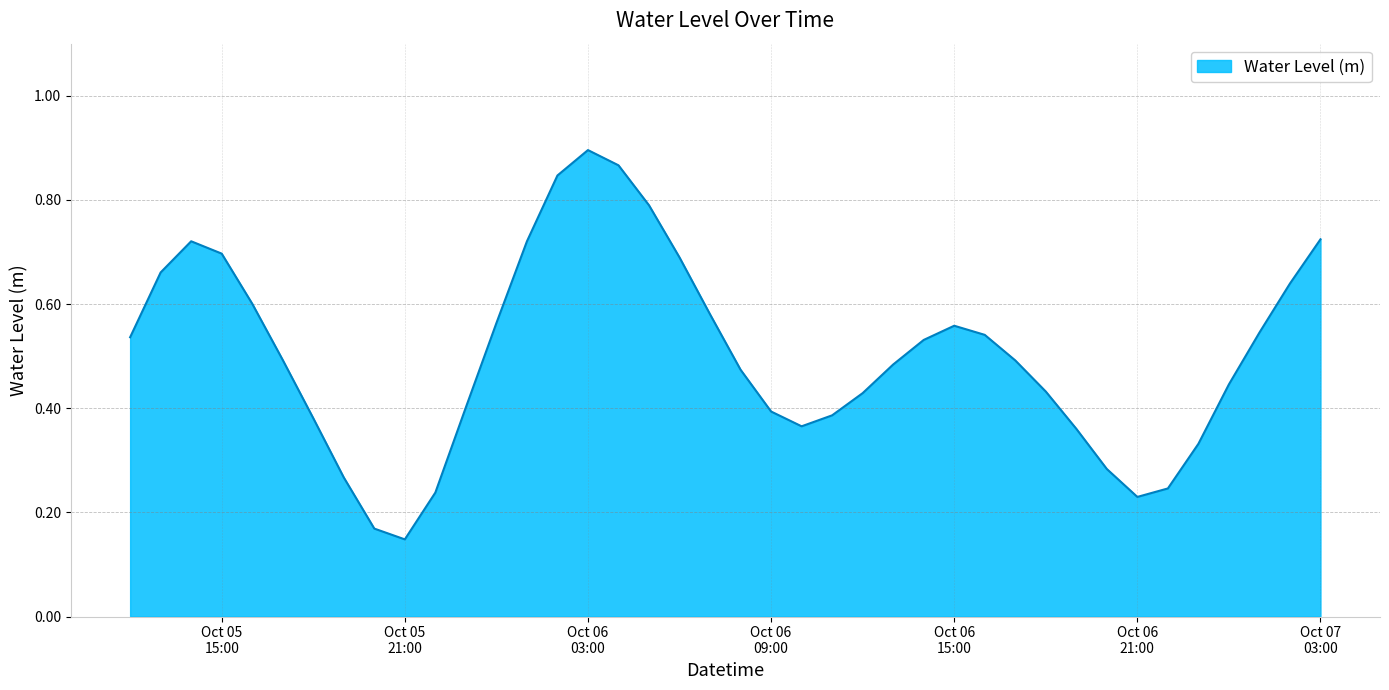

What is the label of the 7th point from the left?

2023-10-05 18:00:00